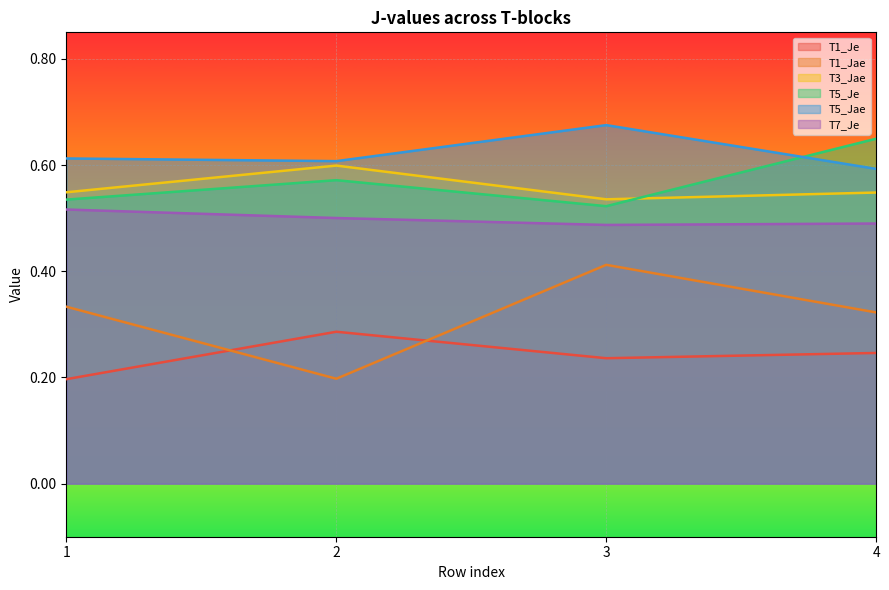

At which category does the chart reach its peak across all series?

3